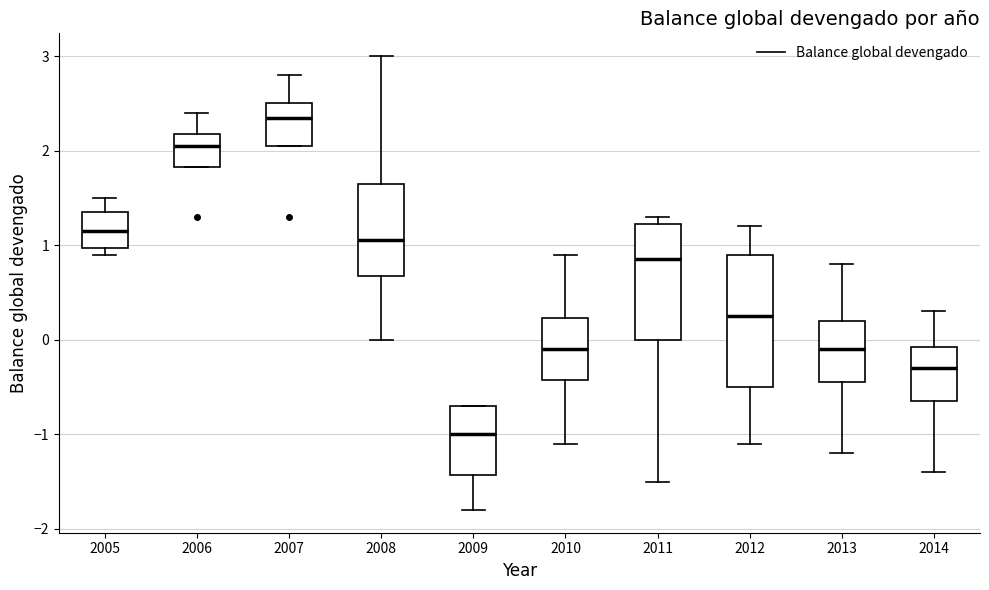

Reading left to right, read every box against the y-axis: the position of its median line, the range the box covers, and the ends of its whiskers. The values are not printed on the chart, so give them approximately, as read against the axis.

2005: median 1.2, box 1.0 to 1.4, whiskers 0.9 to 1.5
2006: median 2.1, box 1.8 to 2.2, whiskers 1.8 to 2.4
2007: median 2.4, box 2.1 to 2.5, whiskers 2.1 to 2.8
2008: median 1.1, box 0.7 to 1.7, whiskers 0.0 to 3.0
2009: median -1.0, box -1.4 to -0.7, whiskers -1.8 to -0.7
2010: median -0.1, box -0.4 to 0.2, whiskers -1.1 to 0.9
2011: median 0.9, box 0.0 to 1.2, whiskers -1.5 to 1.3
2012: median 0.3, box -0.5 to 0.9, whiskers -1.1 to 1.2
2013: median -0.1, box -0.4 to 0.2, whiskers -1.2 to 0.8
2014: median -0.3, box -0.6 to -0.1, whiskers -1.4 to 0.3